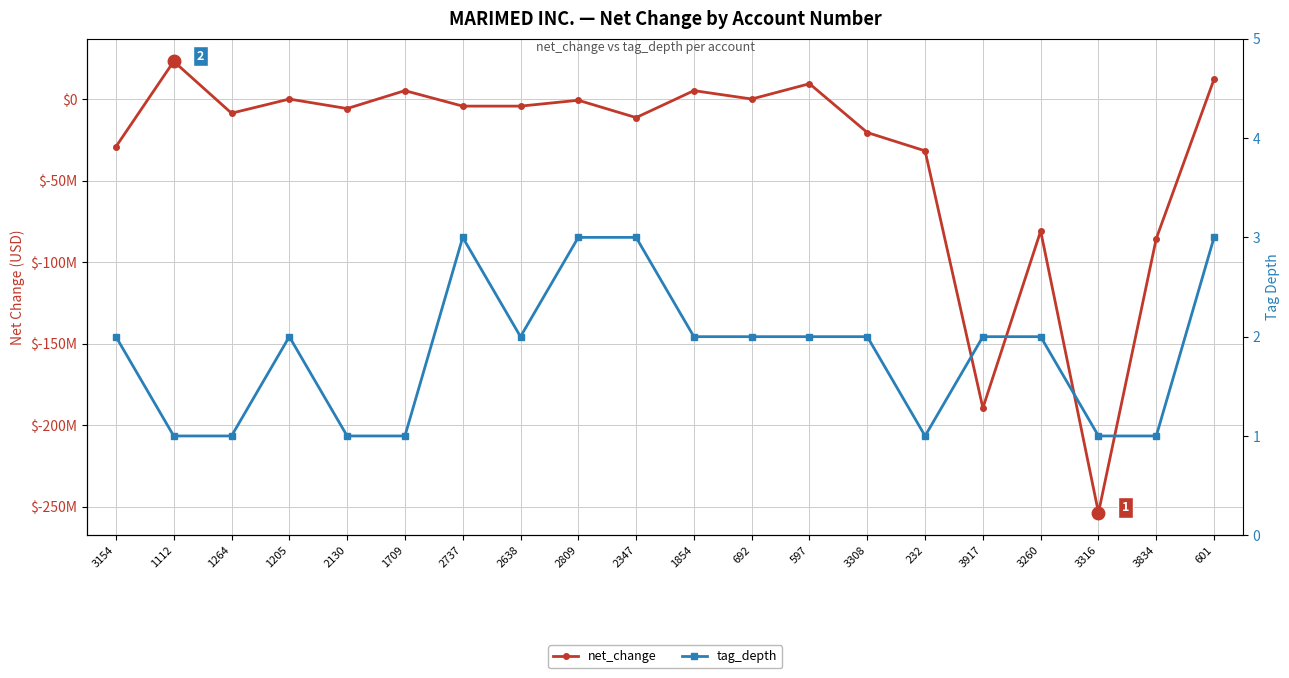

At which category is the sum across all series the highest?

1112